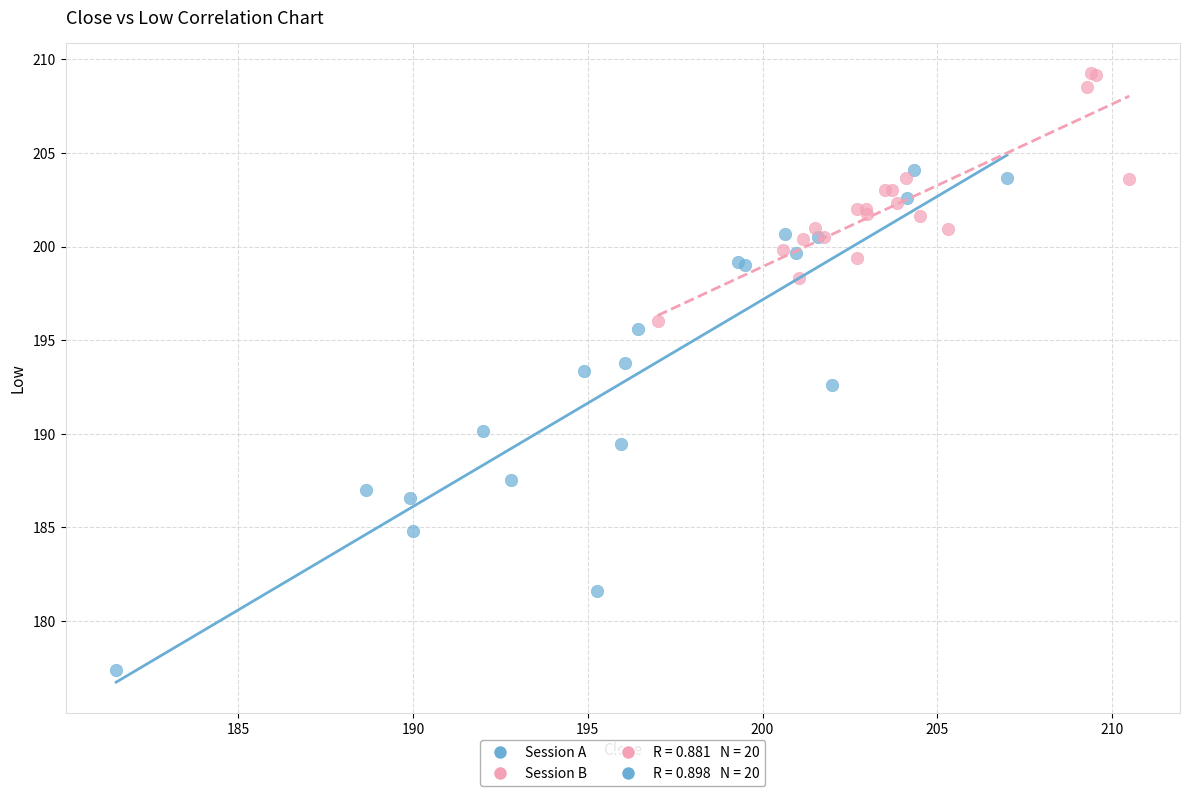

Which series has the largest Y range (max minus min)?

Session A